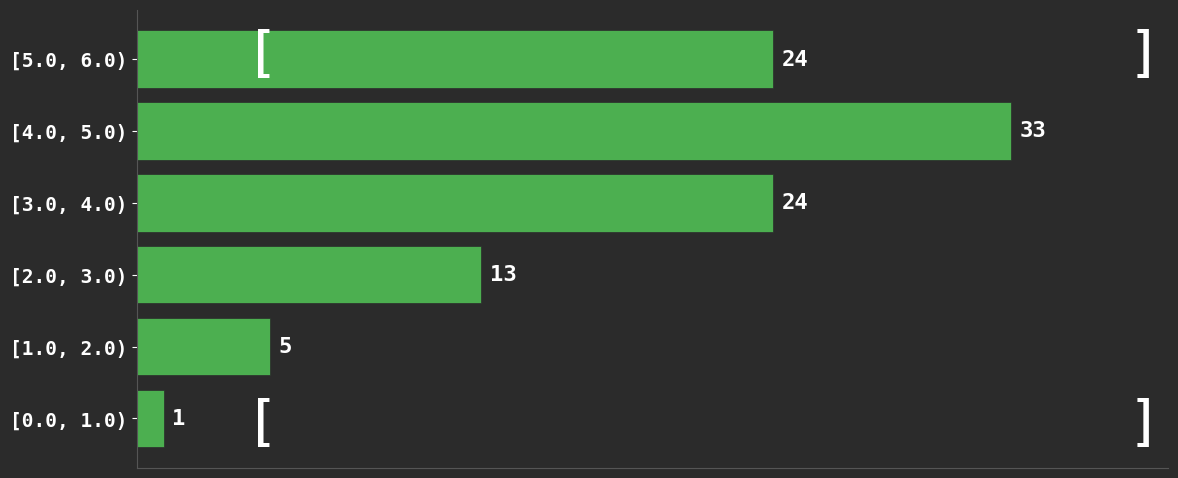

Reading bottom to top, transcribe all the data shown in this chart.

[0.0, 1.0)=1	[1.0, 2.0)=5	[2.0, 3.0)=13	[3.0, 4.0)=24	[4.0, 5.0)=33	[5.0, 6.0)=24